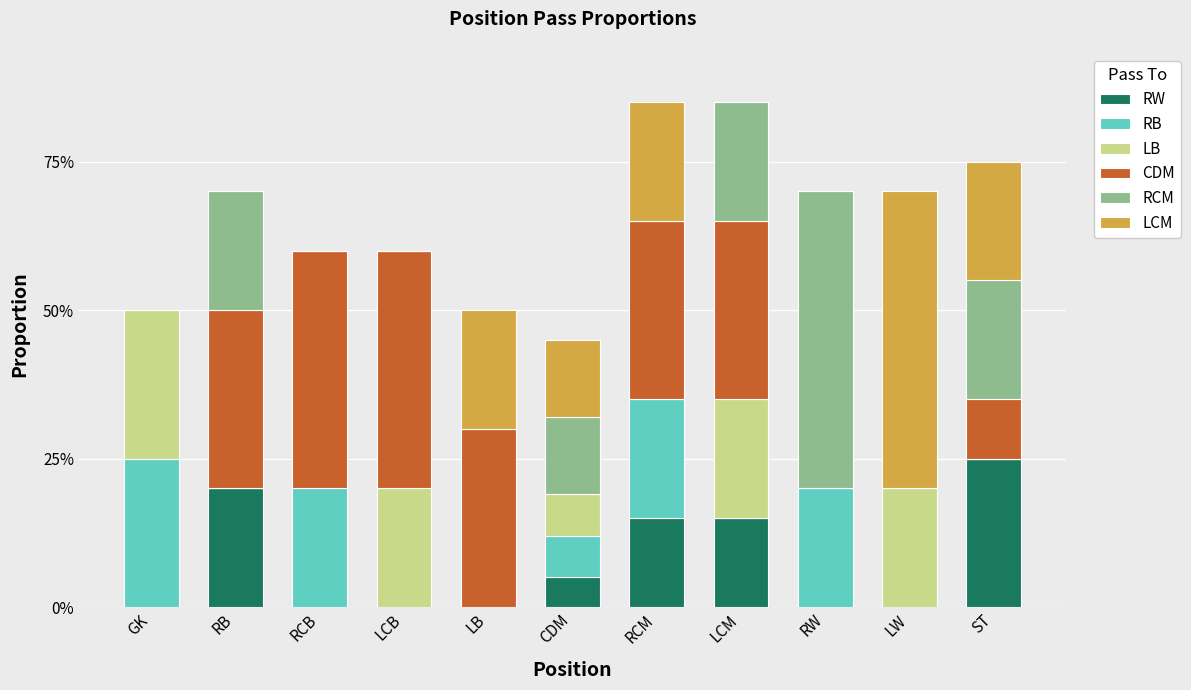

What is the average value of the RB series?

0.1